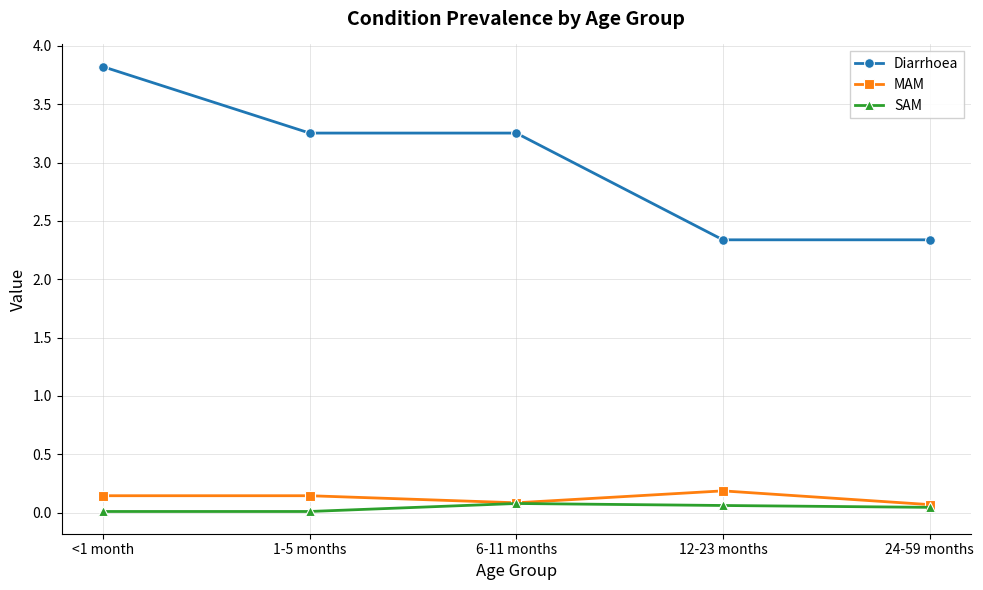

Read the Diarrhoea value at 12-23 months.

2.3